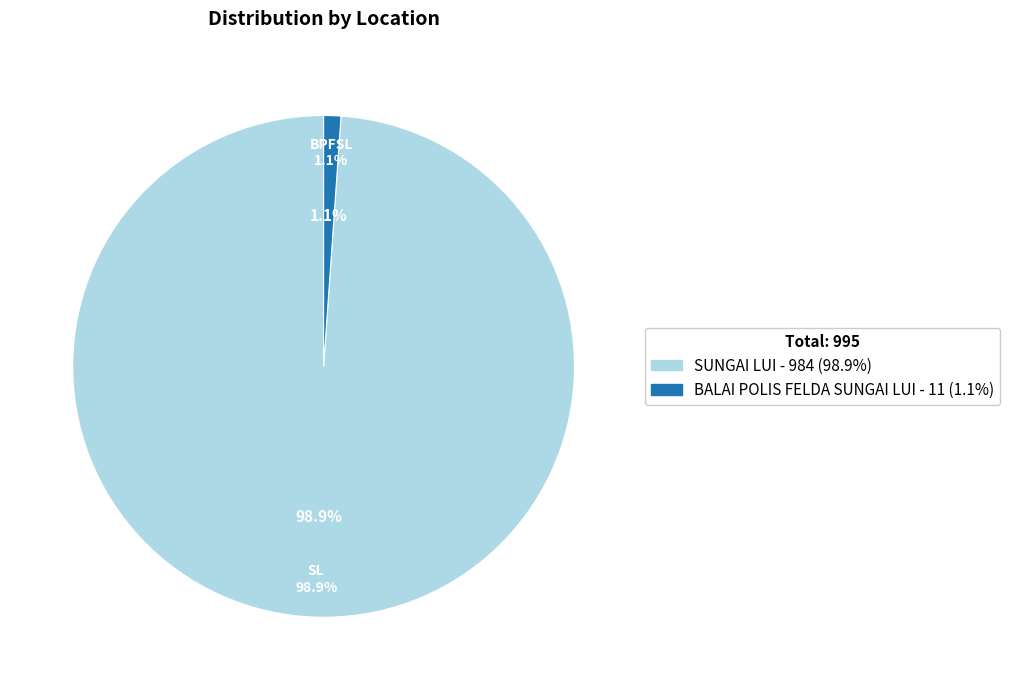

Between BALAI POLIS FELDA SUNGAI LUI and SUNGAI LUI, which is larger?

SUNGAI LUI